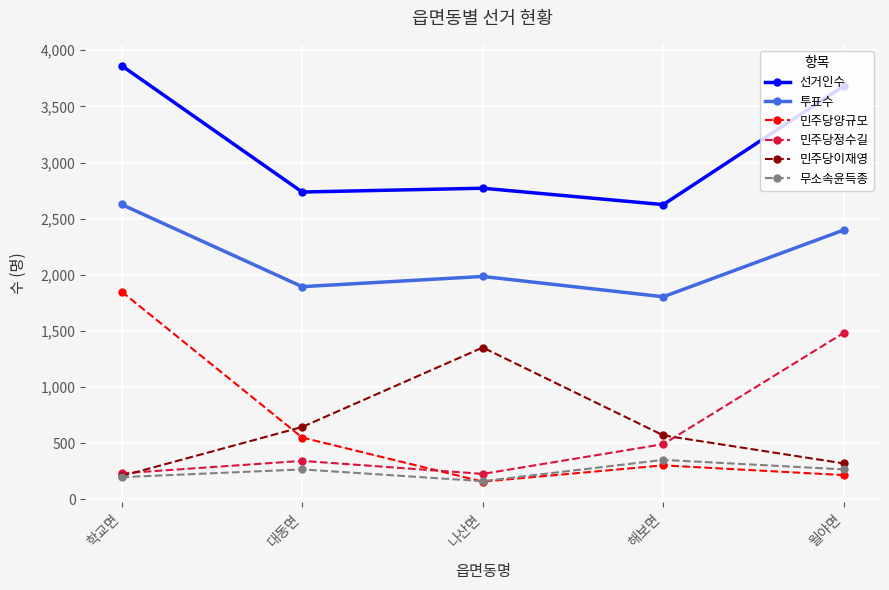

How many values in the 민주당정수길 series are below 342?

2